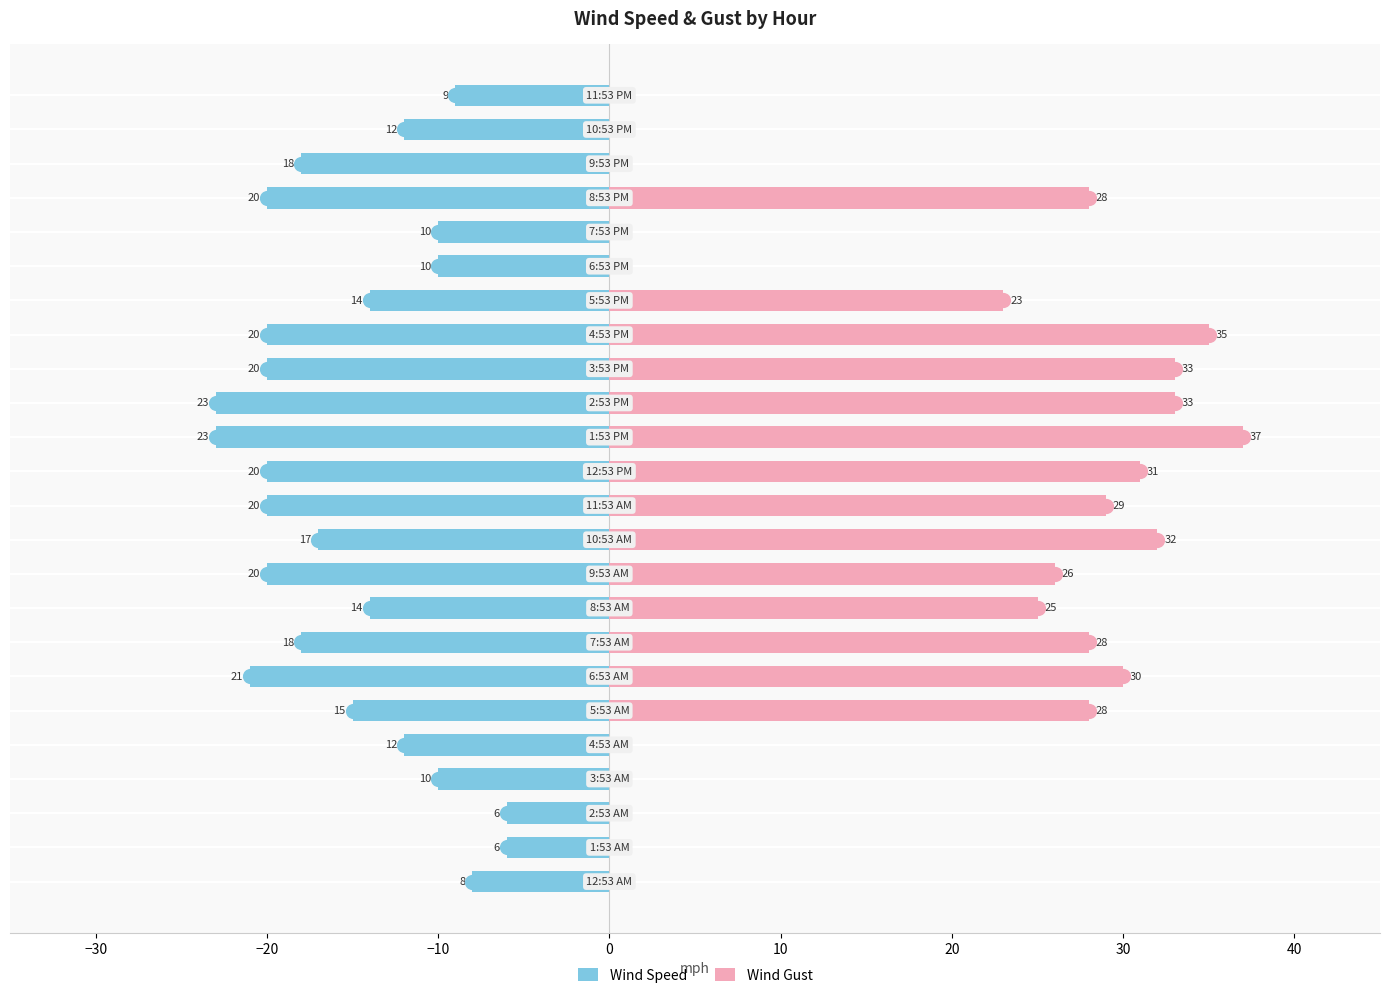

What are all the series names shown in the legend?

Wind Speed, Wind Gust